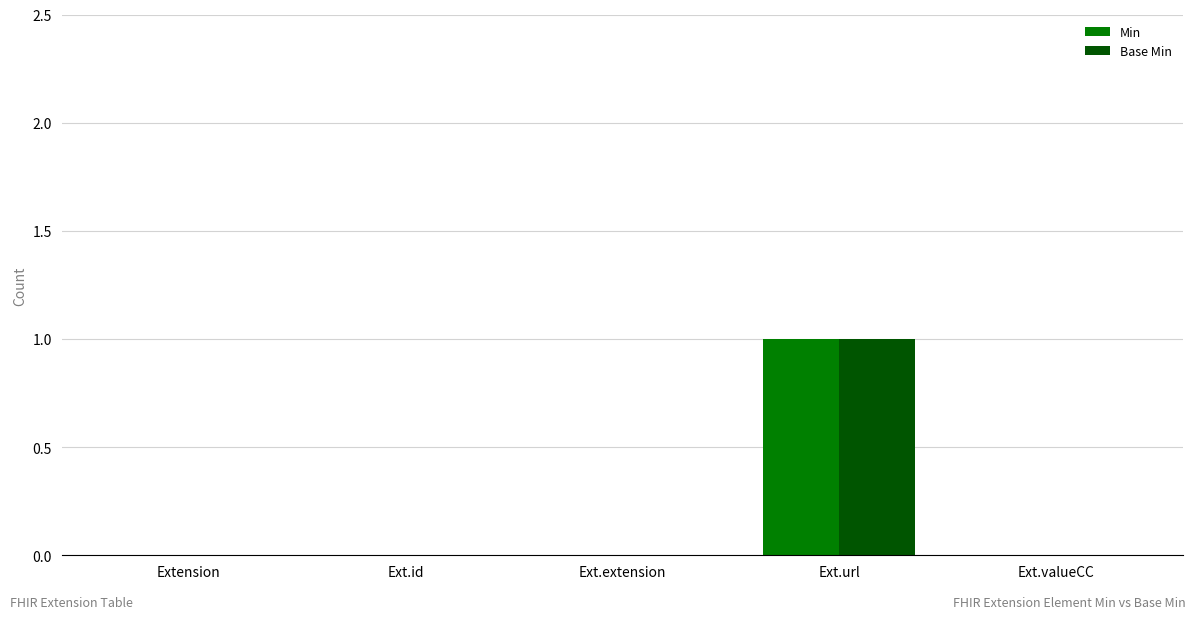

The Base Min series shows 0 at Ext.extension. True or false?

True